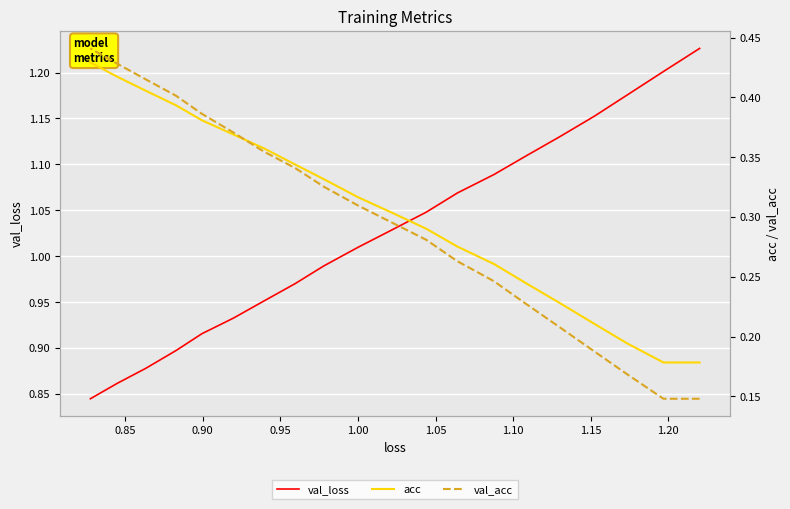

At how many categories does at least one series exceed 1?

11